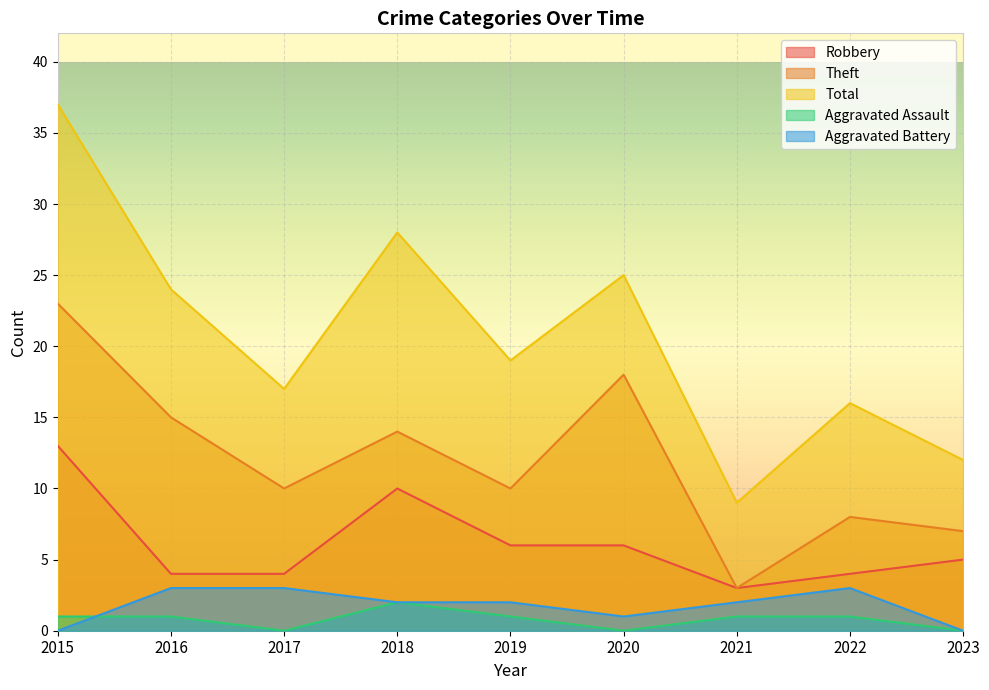

What is the value of the Total point at the 2nd from the left?

24